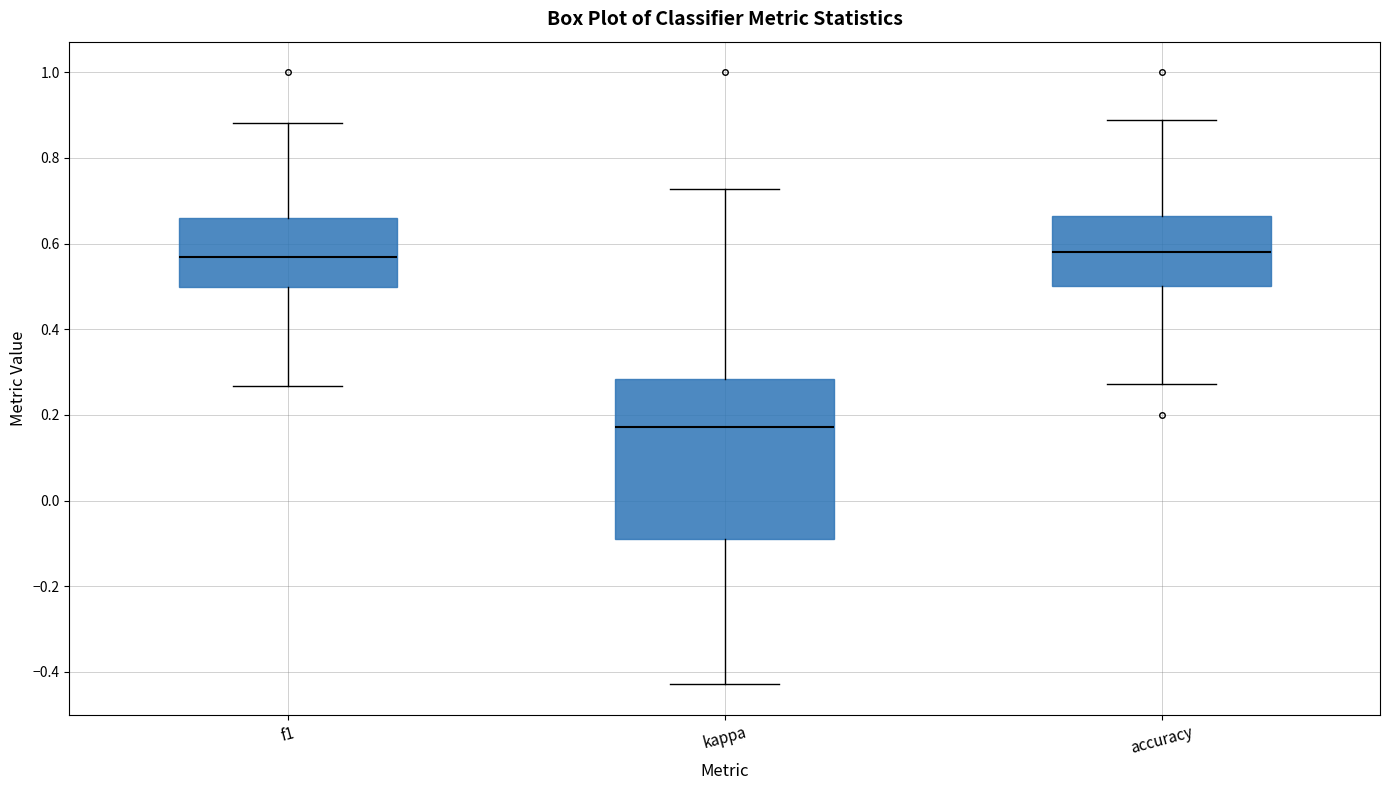

Reading left to right, transcribe this box plot: for each box, give where its median line is, the range the box spans, and where its two whiskers end, as read against the y-axis. The values are not printed on the chart, so give them approximately, as read against the axis.

f1: median 0.56, box 0.50 to 0.66, whiskers 0.26 to 0.88
kappa: median 0.18, box -0.08 to 0.28, whiskers -0.42 to 0.72
accuracy: median 0.58, box 0.50 to 0.66, whiskers 0.28 to 0.88